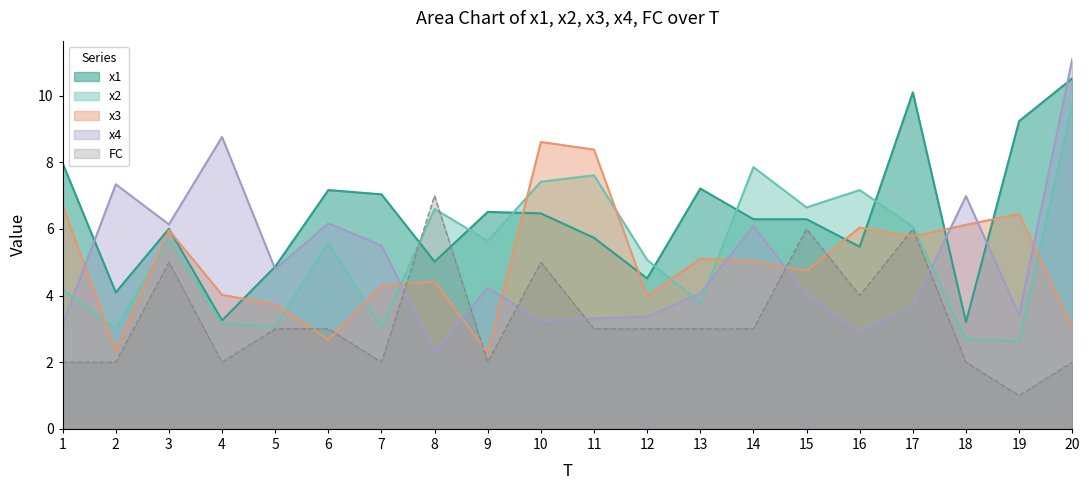

Reading left to right, transcribe all the data shown in this chart.

x1: 1=8.0	2=4.1	3=6.0	4=3.3	5=4.9	6=7.2	7=7.0	8=5.0	9=6.5	10=6.5	11=5.7	12=4.5	13=7.2	14=6.3	15=6.3	16=5.5	17=10.1	18=3.2	19=9.2	20=10.5
x2: 1=4.2	2=3.0	3=5.7	4=3.2	5=3.1	6=5.6	7=3.0	8=6.6	9=5.6	10=7.4	11=7.6	12=5.1	13=3.8	14=7.9	15=6.6	16=7.2	17=6.1	18=2.7	19=2.6	20=9.7
x3: 1=6.7	2=2.3	3=6.0	4=4.0	5=3.7	6=2.7	7=4.3	8=4.4	9=2.3	10=8.6	11=8.4	12=4.0	13=5.1	14=5.0	15=4.7	16=6.0	17=5.8	18=6.1	19=6.4	20=3.0
x4: 1=3.1	2=7.3	3=6.1	4=8.8	5=4.8	6=6.2	7=5.5	8=2.3	9=4.2	10=3.2	11=3.3	12=3.4	13=4.1	14=6.1	15=4.0	16=2.9	17=3.7	18=7.0	19=3.4	20=11.1
FC: 1=2.0	2=2.0	3=5.0	4=2.0	5=3.0	6=3.0	7=2.0	8=7.0	9=2.0	10=5.0	11=3.0	12=3.0	13=3.0	14=3.0	15=6.0	16=4.0	17=6.0	18=2.0	19=1.0	20=2.0